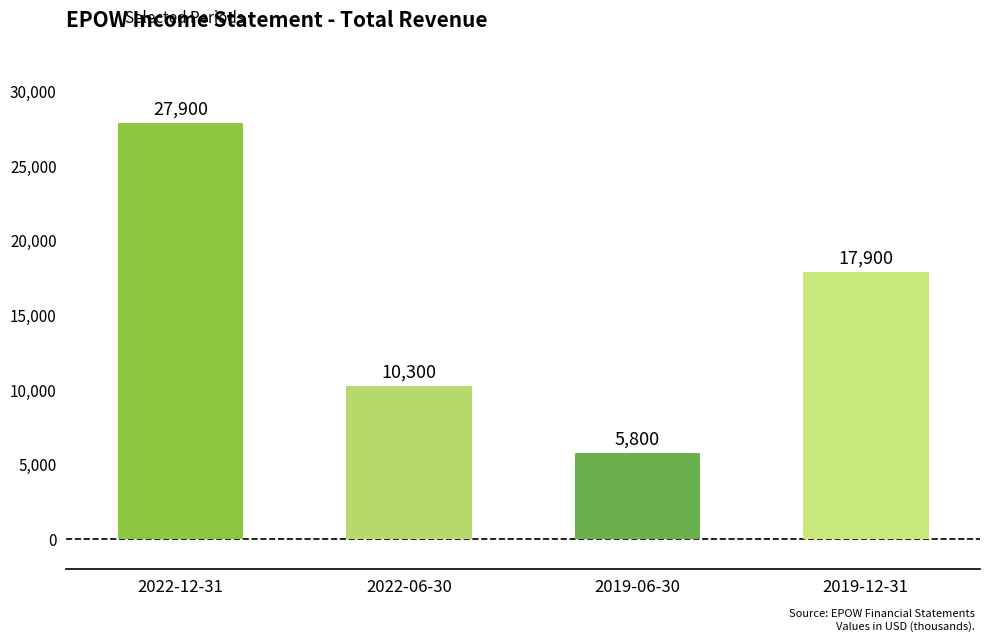

Which label corresponds to the smallest value in the chart?

2019-06-30